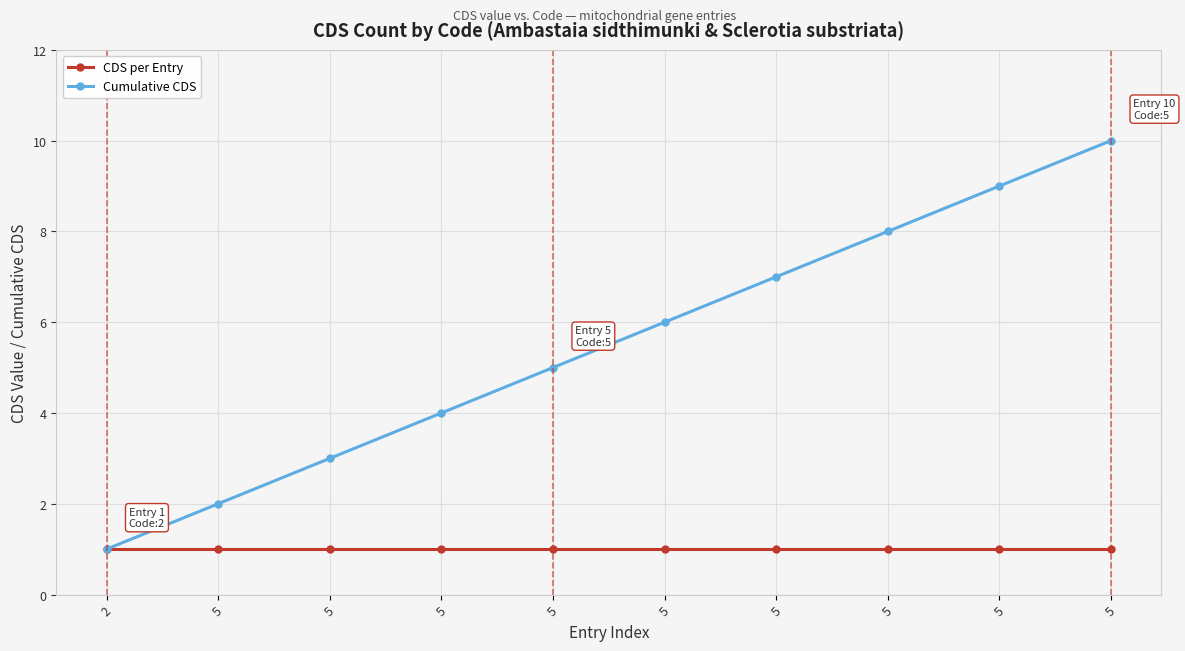

List the series in order of their overall mean, highest first.

Cumulative CDS, CDS per Entry